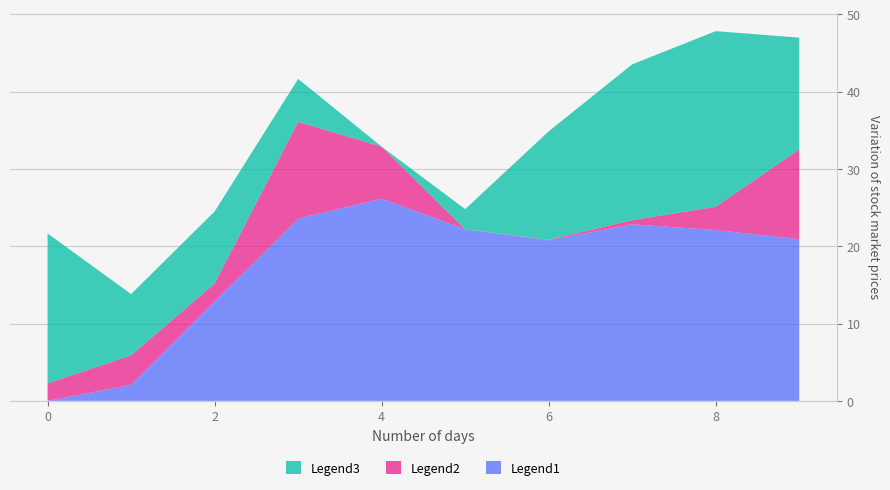

The value of Legend1 at 2 is 20.2. True or false?

False